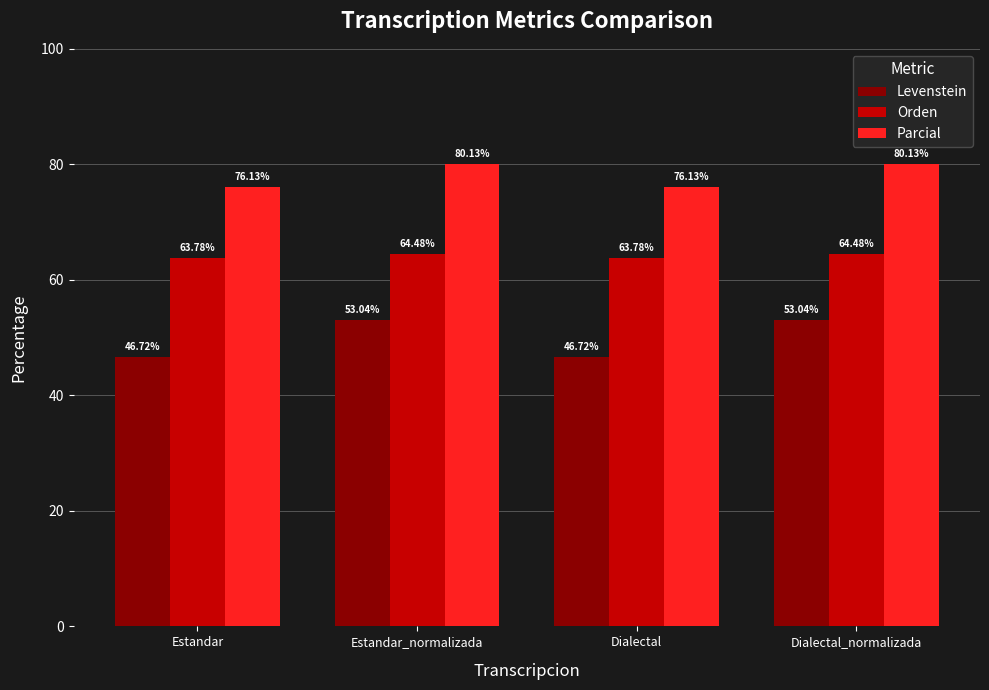

Reading right to left, extract all data points from this chart.

Levenstein: 53.0	46.7	53.0	46.7
Orden: 64.5	63.8	64.5	63.8
Parcial: 80.1	76.1	80.1	76.1